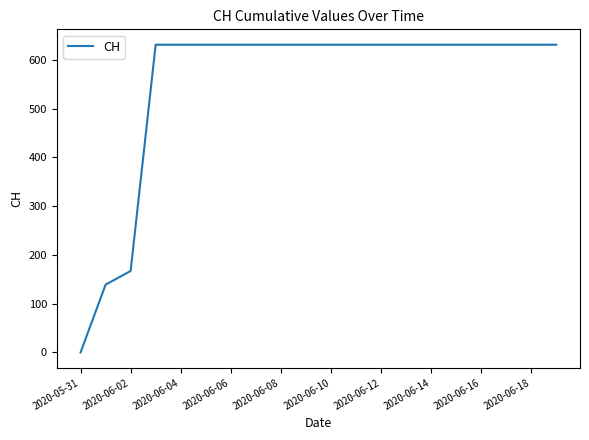

What is the difference between the maximum and minimum values?

631